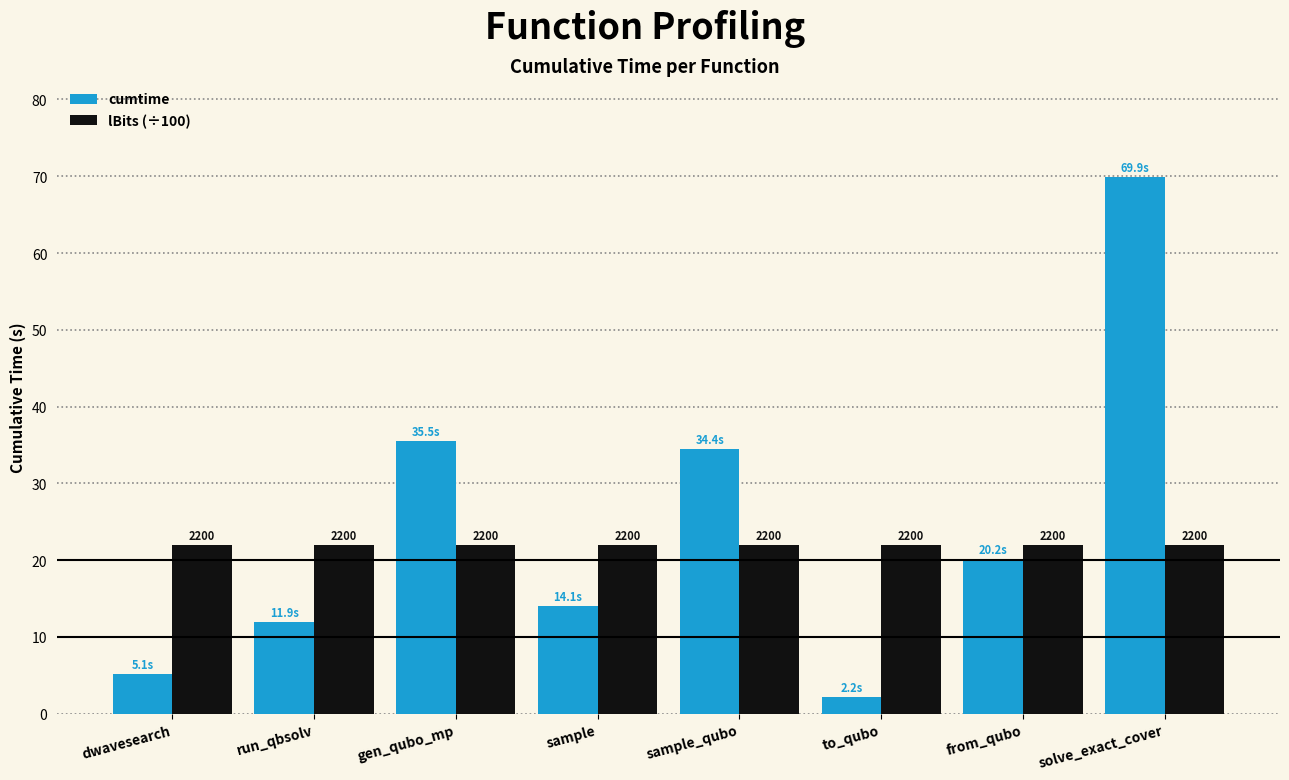

How many groups of bars are there?

8